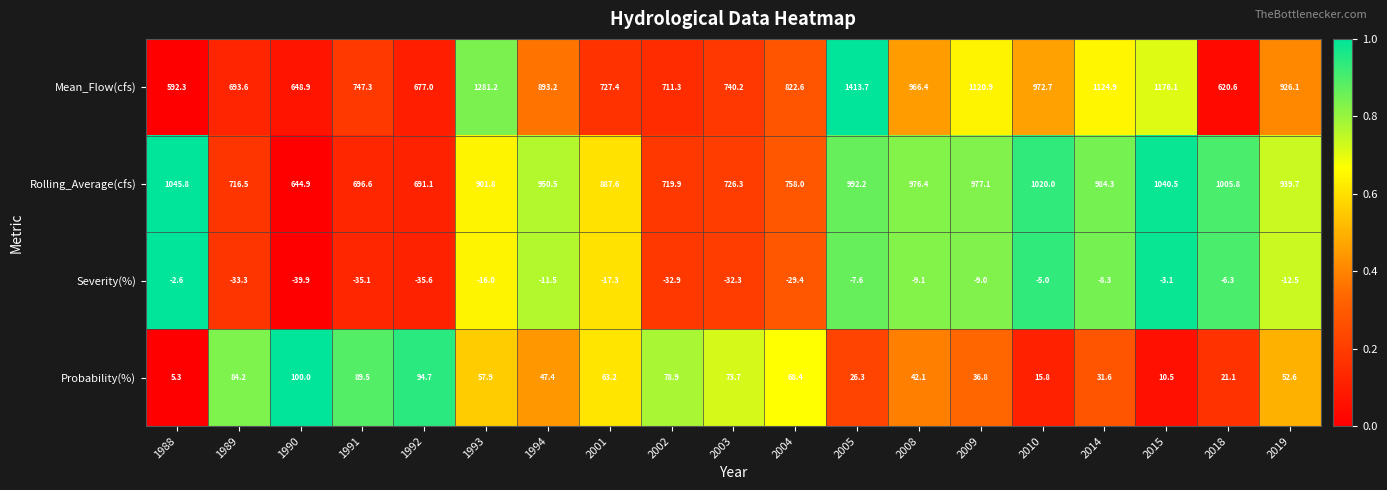

Which label corresponds to the largest value in the chart?

2005